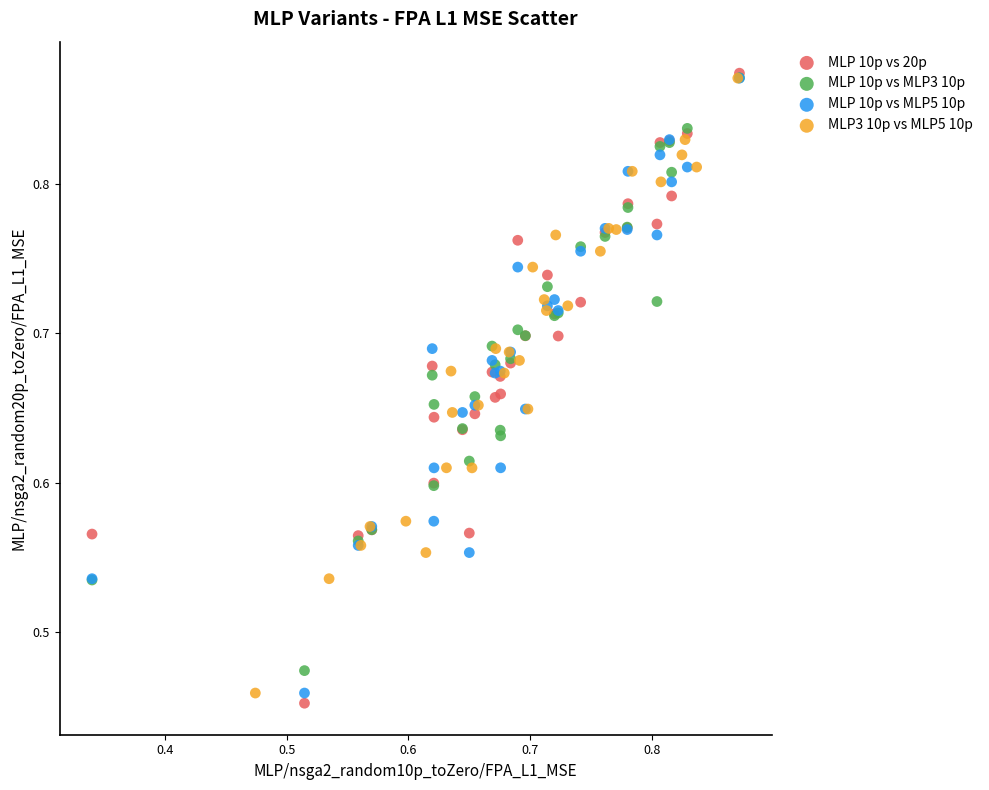

Which series has the largest Y range (max minus min)?

MLP 10p vs 20p